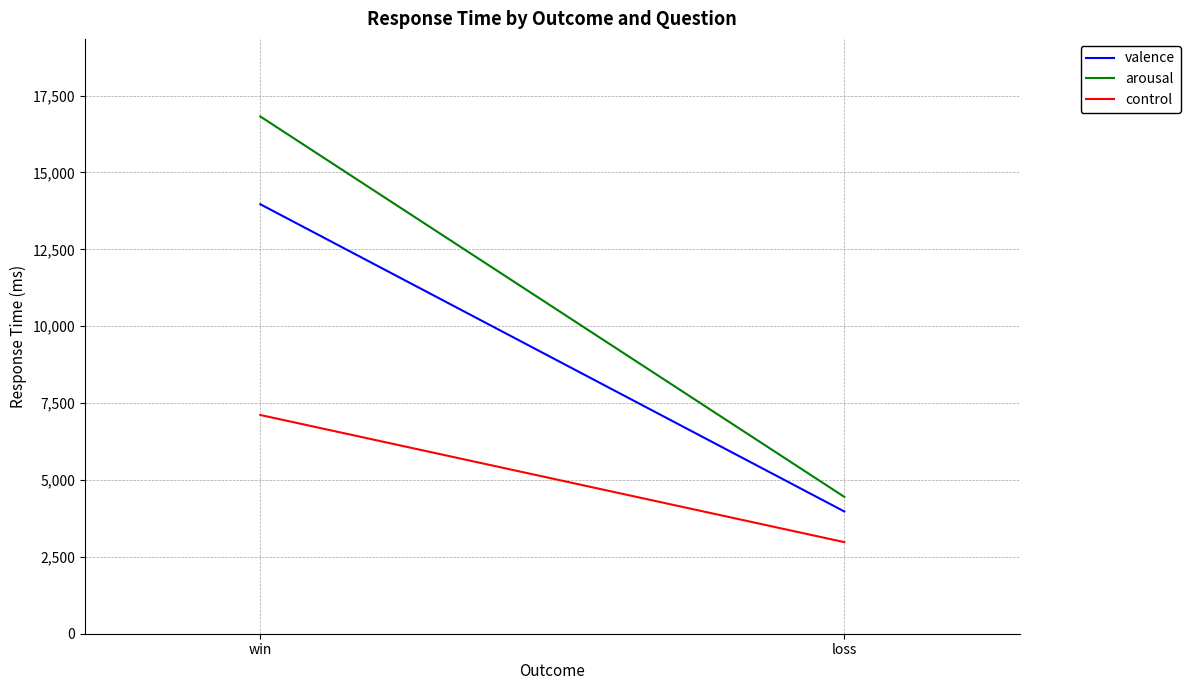

Reading left to right, transcribe all the data shown in this chart.

valence: win=13966	loss=3975
arousal: win=16820	loss=4450
control: win=7113	loss=2978